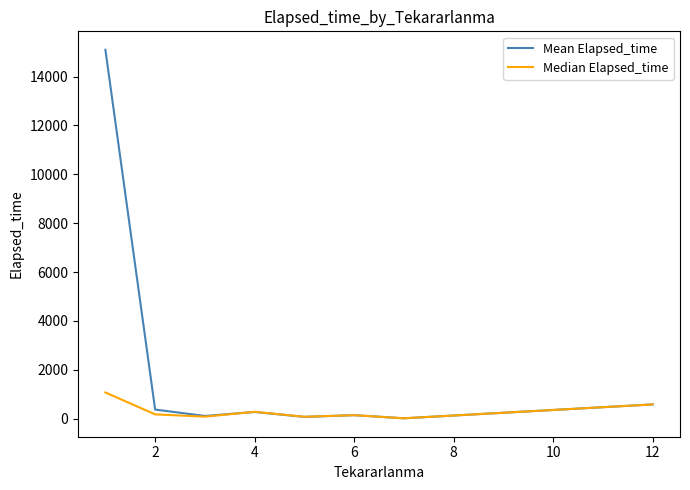

List the series in order of their peak value, lowest first.

Median Elapsed_time, Mean Elapsed_time